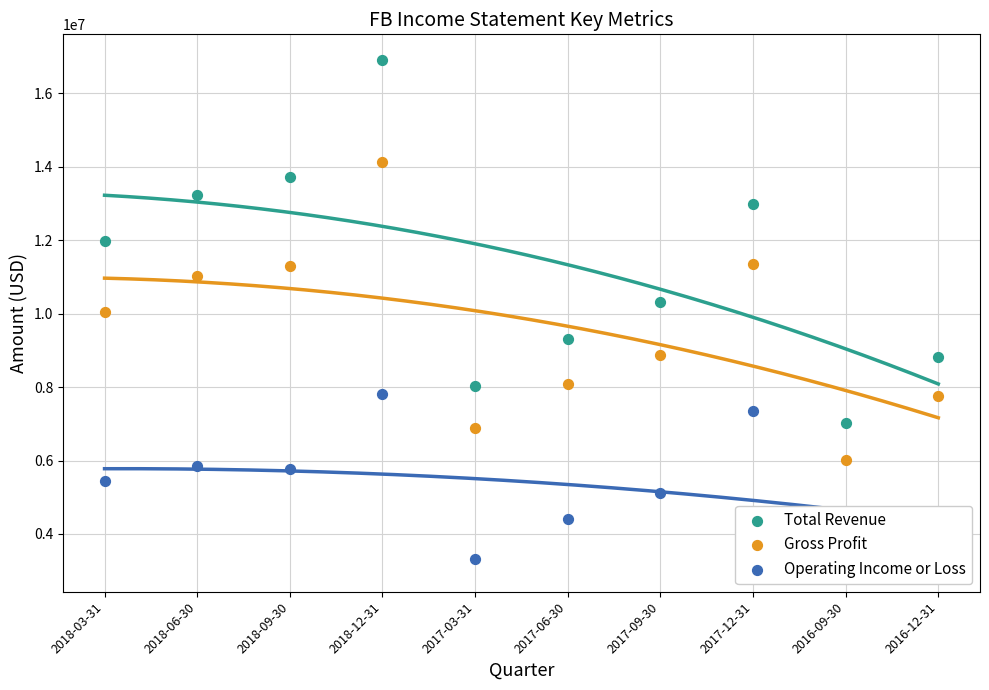

Which series contains the lowest Y value?

Operating Income or Loss